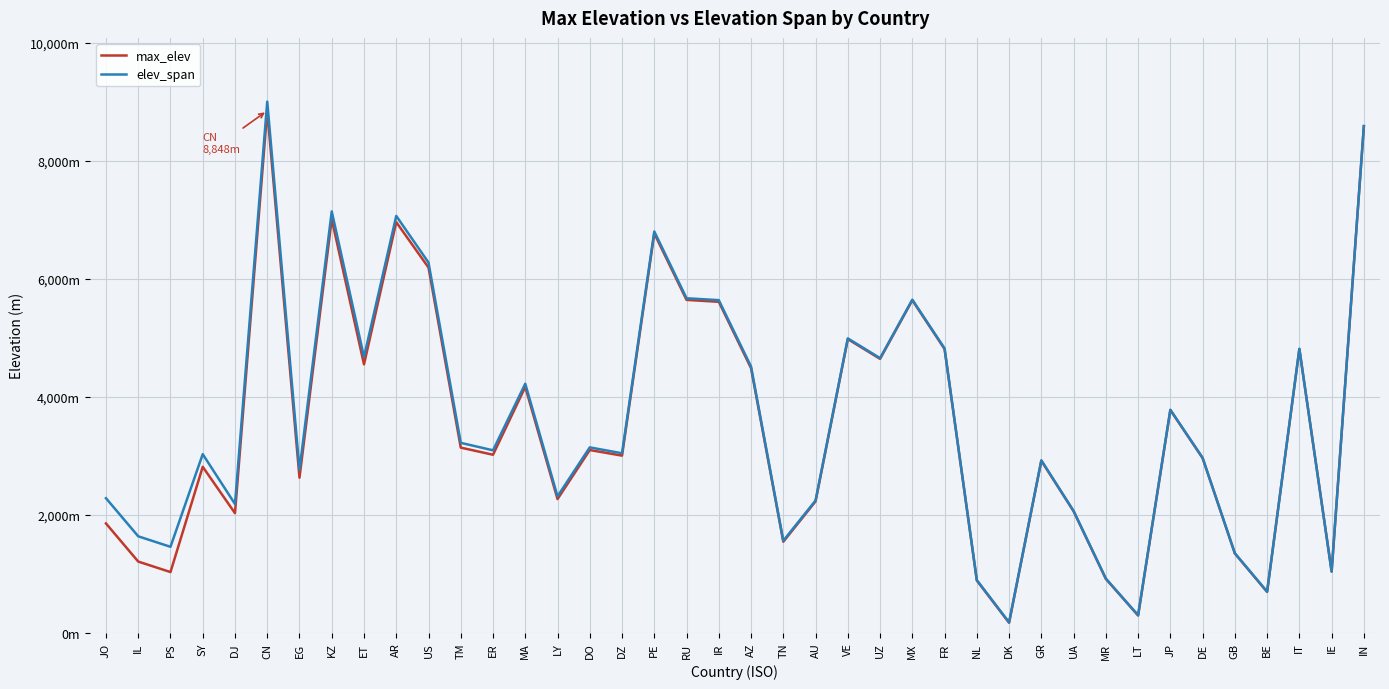

True or false: elev_span and max_elev intersect in this chart.

False